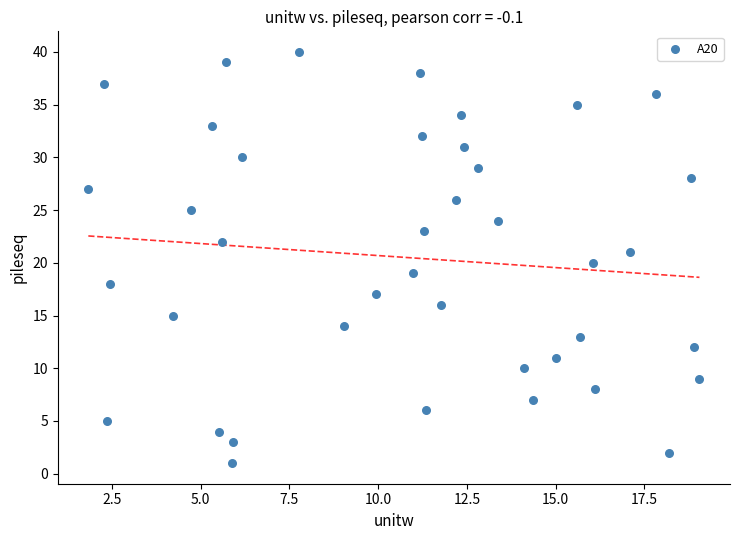

What is the range of Y values (max minus min)?

39